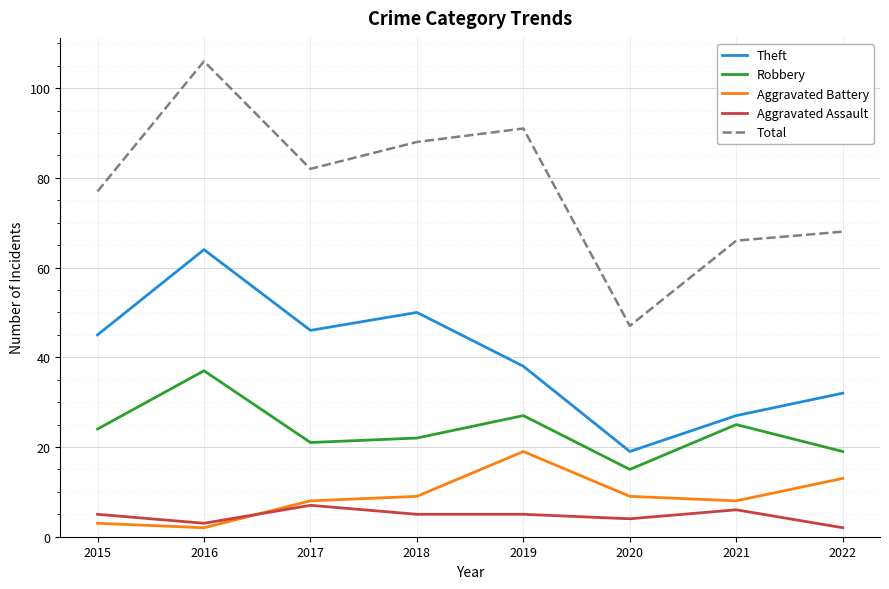

How many lines are shown in the chart?

5